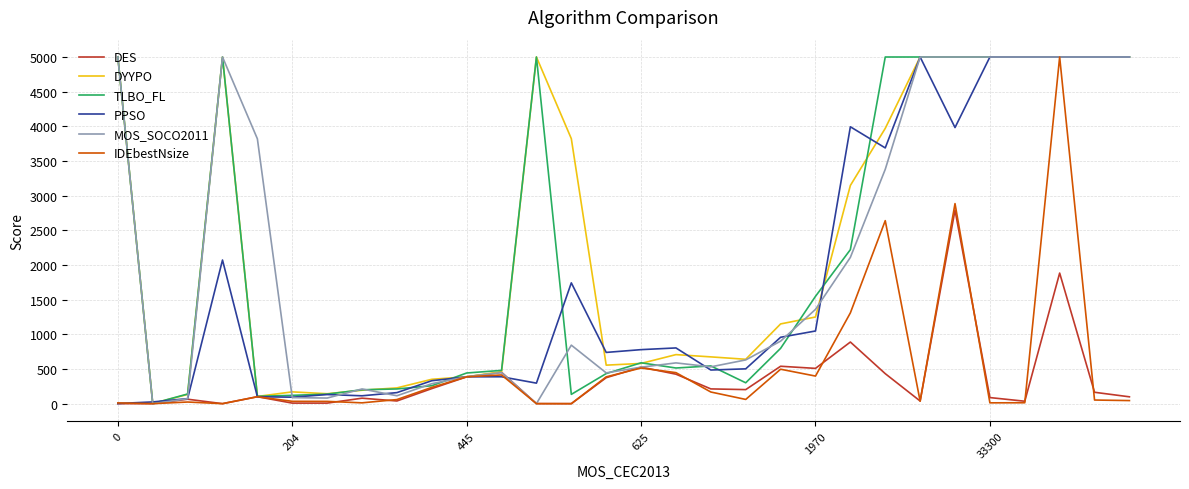

What is the maximum value shown in the chart?

5000.0